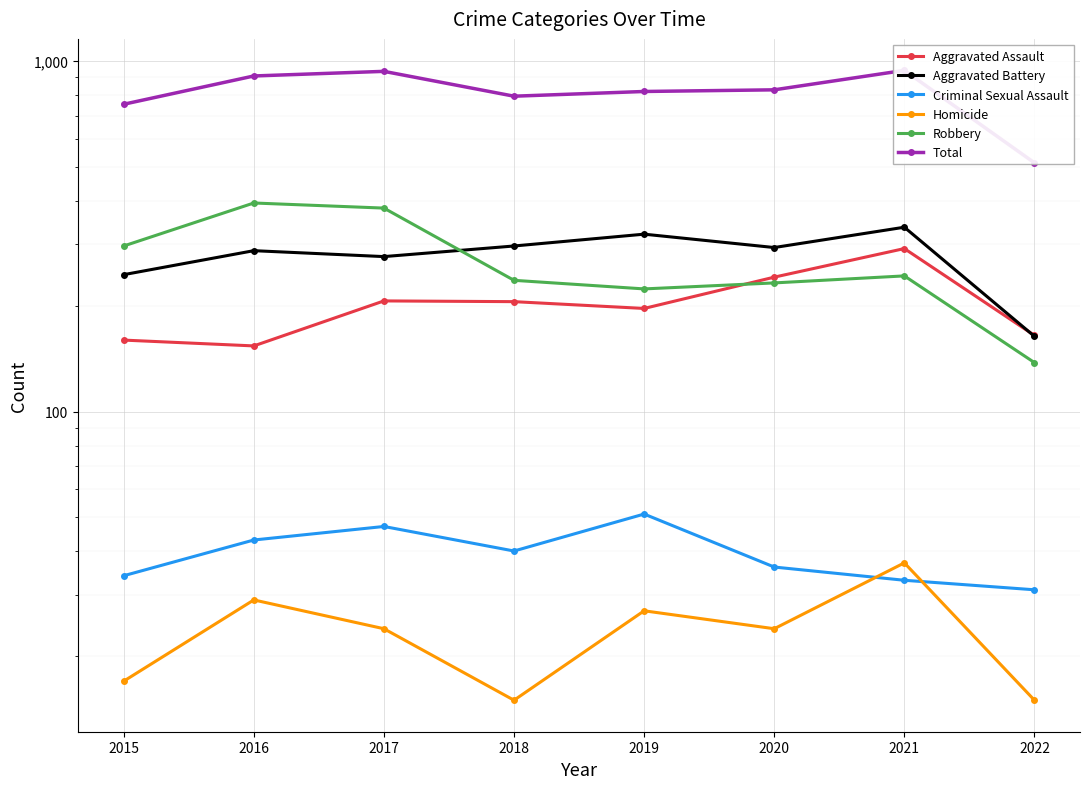

Rank the series by their maximum value, from highest to lowest.

Total, Robbery, Aggravated Battery, Aggravated Assault, Criminal Sexual Assault, Homicide